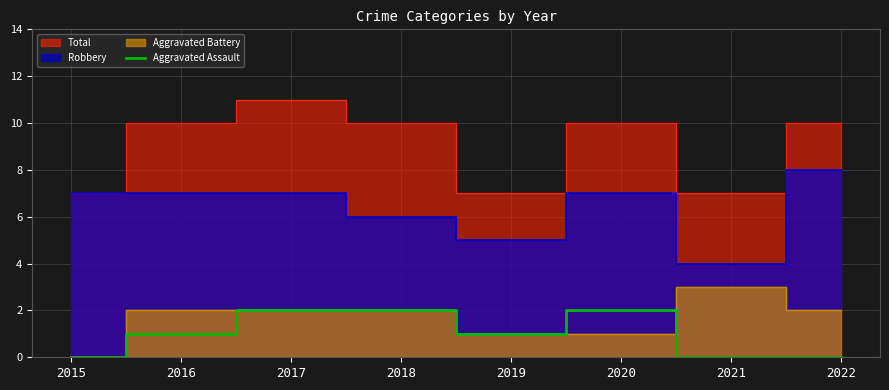

True or false: the data shows 0 at 2021.

True